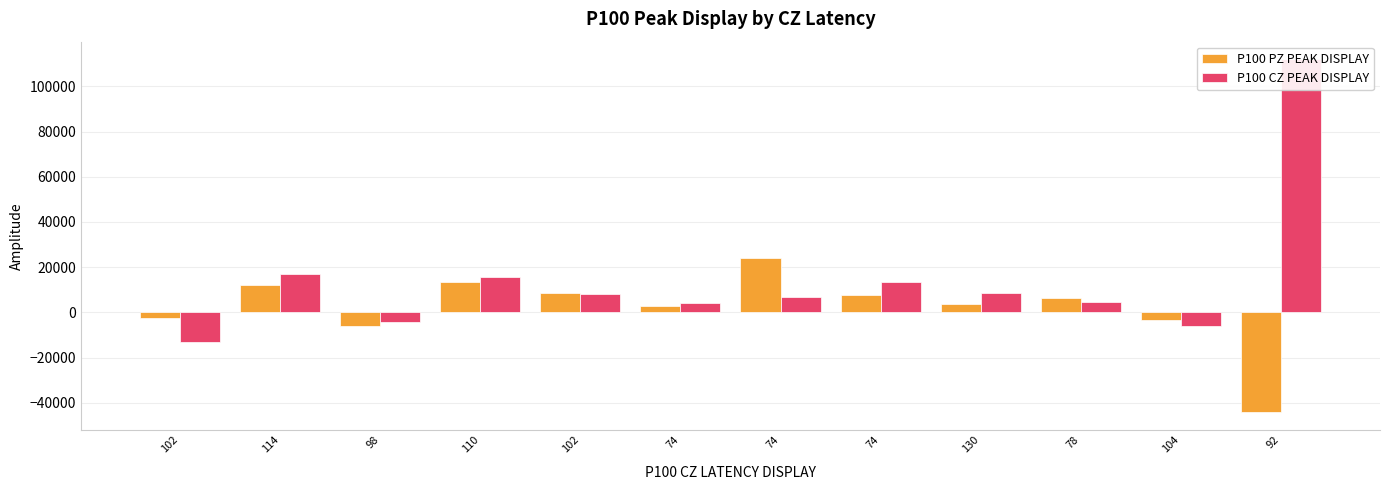

What is the difference between the maximum and second lowest values in the P100 CZ PEAK DISPLAY series?

117905.7